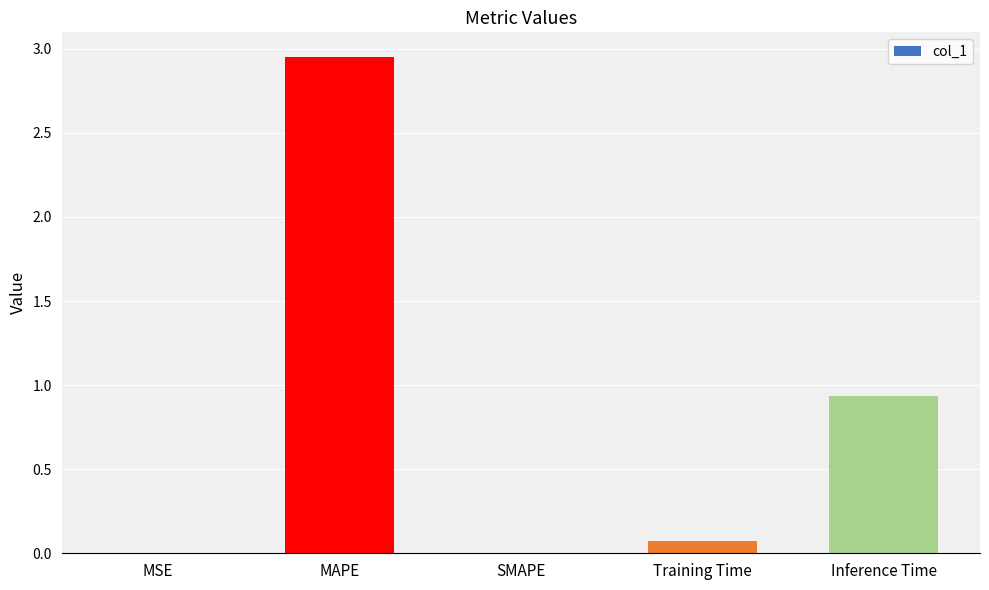

Where is the data nearest to the value 1?

Inference Time